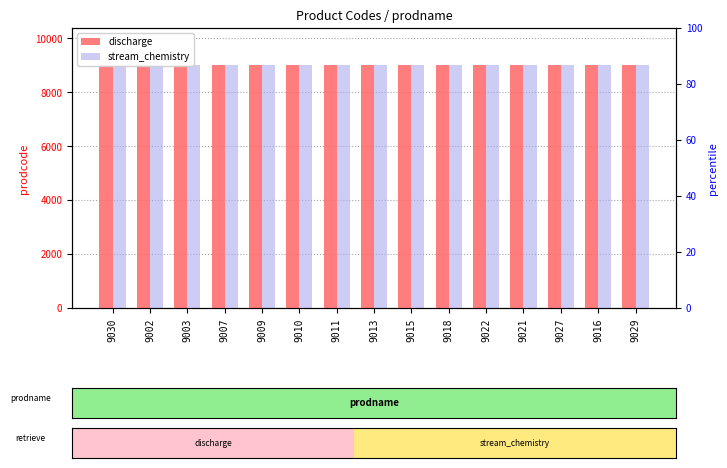

What is the value of the discharge bar at the 6th from the left?

9010